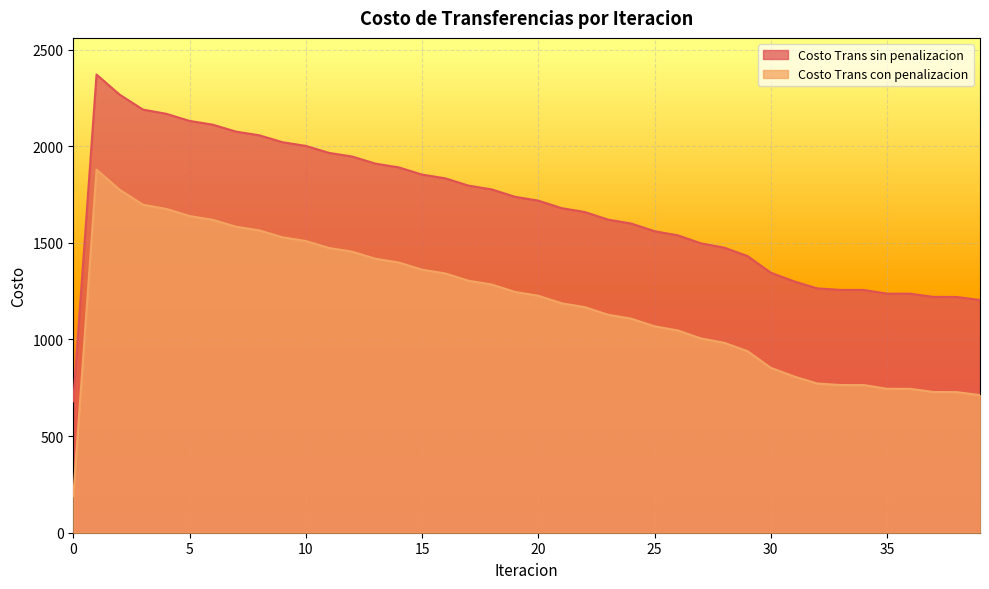

At which category does Costo Trans con penalizacion reach its first local peak?

1